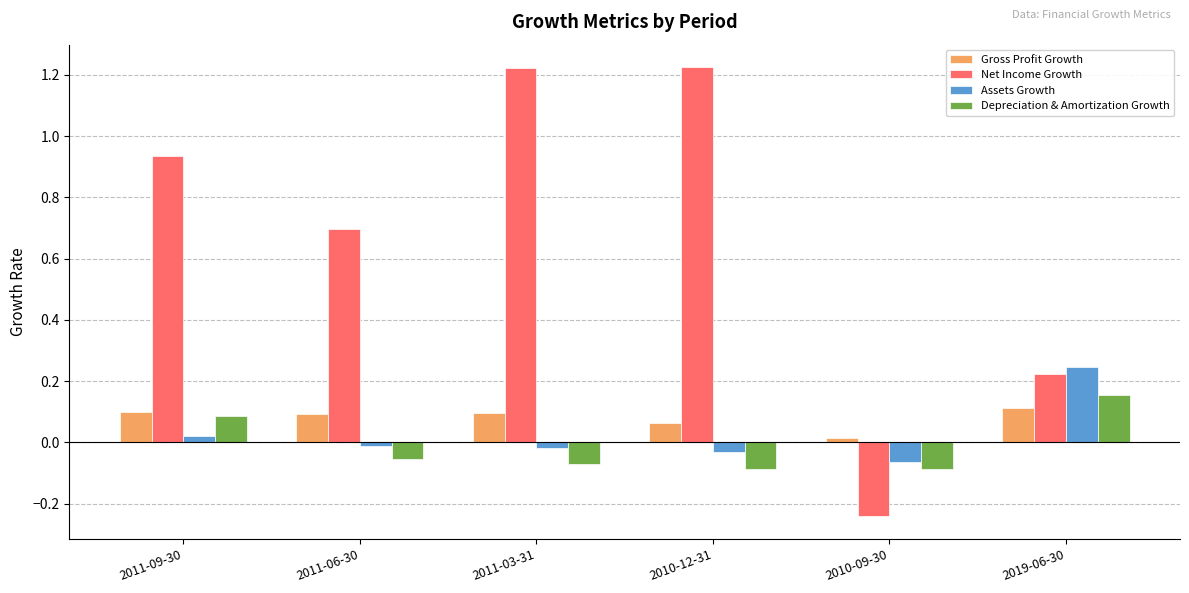

How many bars are there in each group?

4